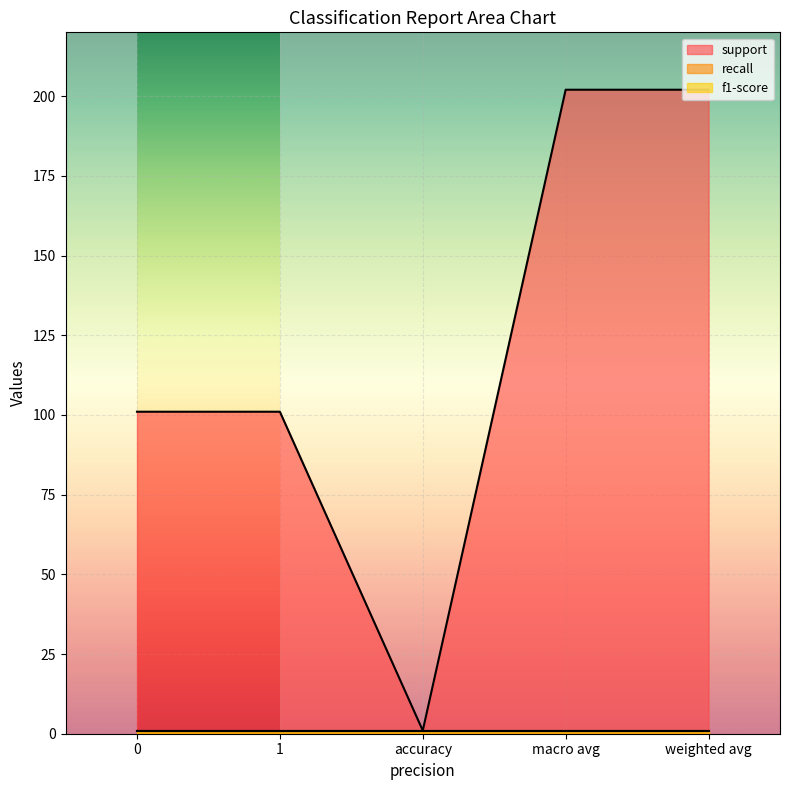

The value of support at accuracy is 1. True or false?

True